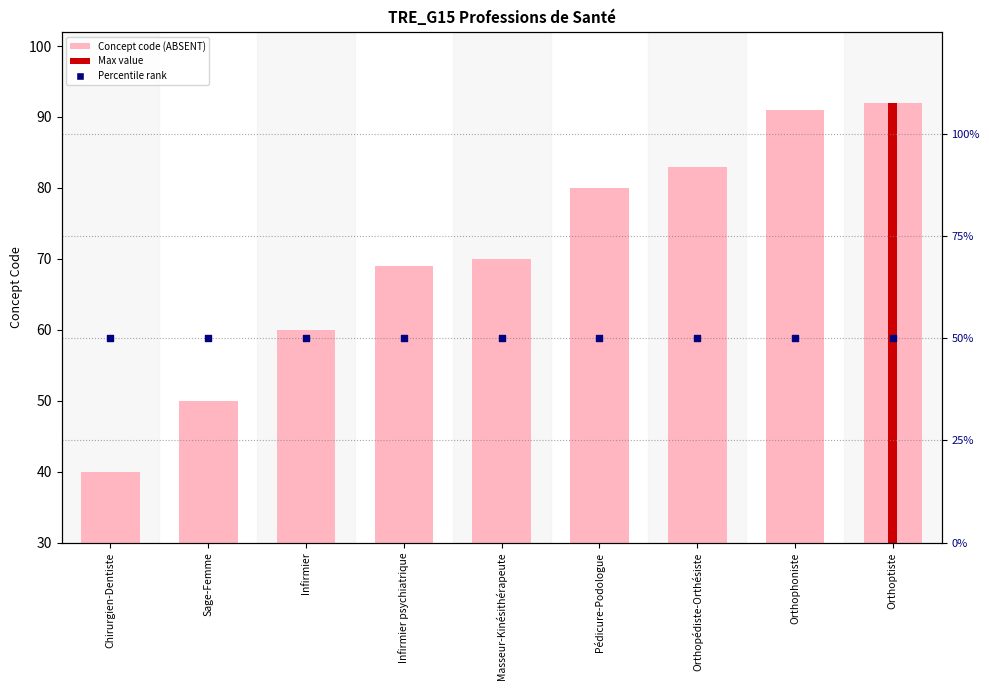

Which series has the largest total across all categories?

Concept code